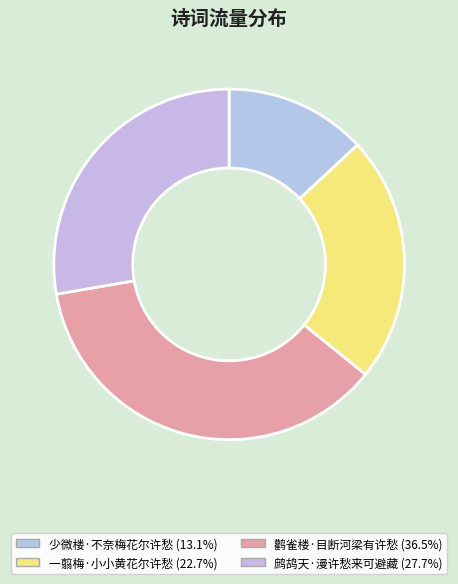

Is it true that 鹳雀楼·目断河梁有许愁 is 36% of the pie?

True